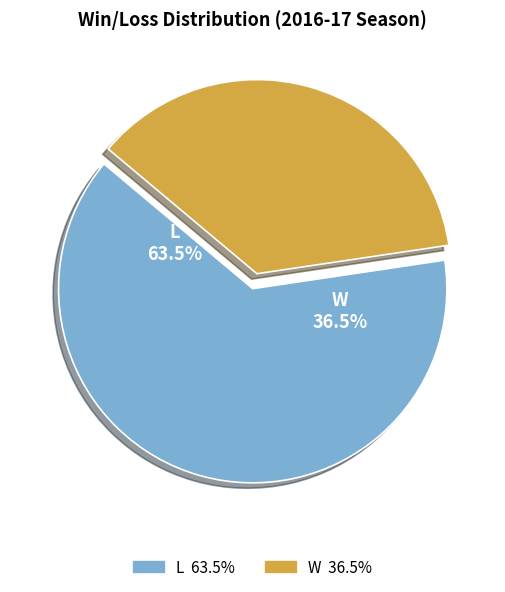

Is the sum of W and L greater than half?

Yes